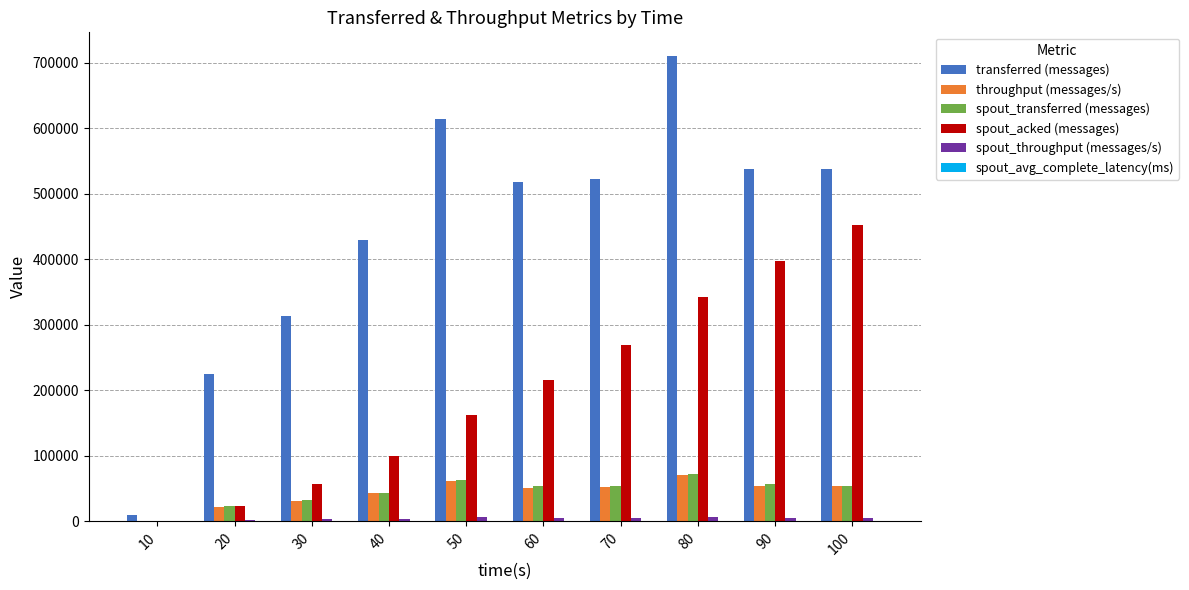

Are the bars grouped side by side (vs. stacked)?

Yes